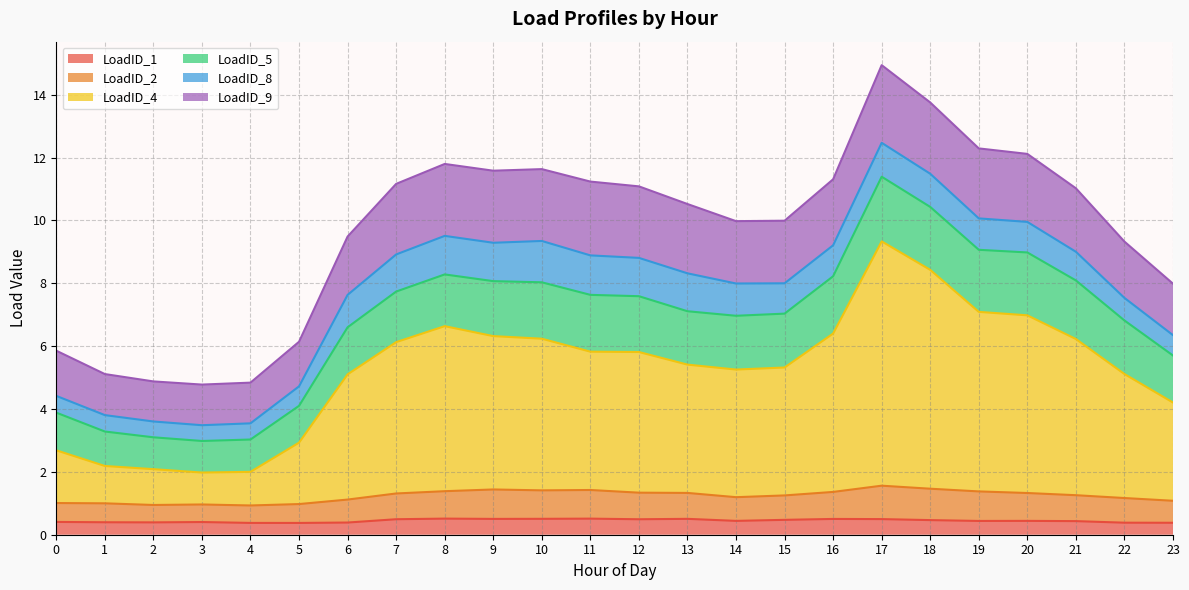

What is the total value across all series at 19?

12.3